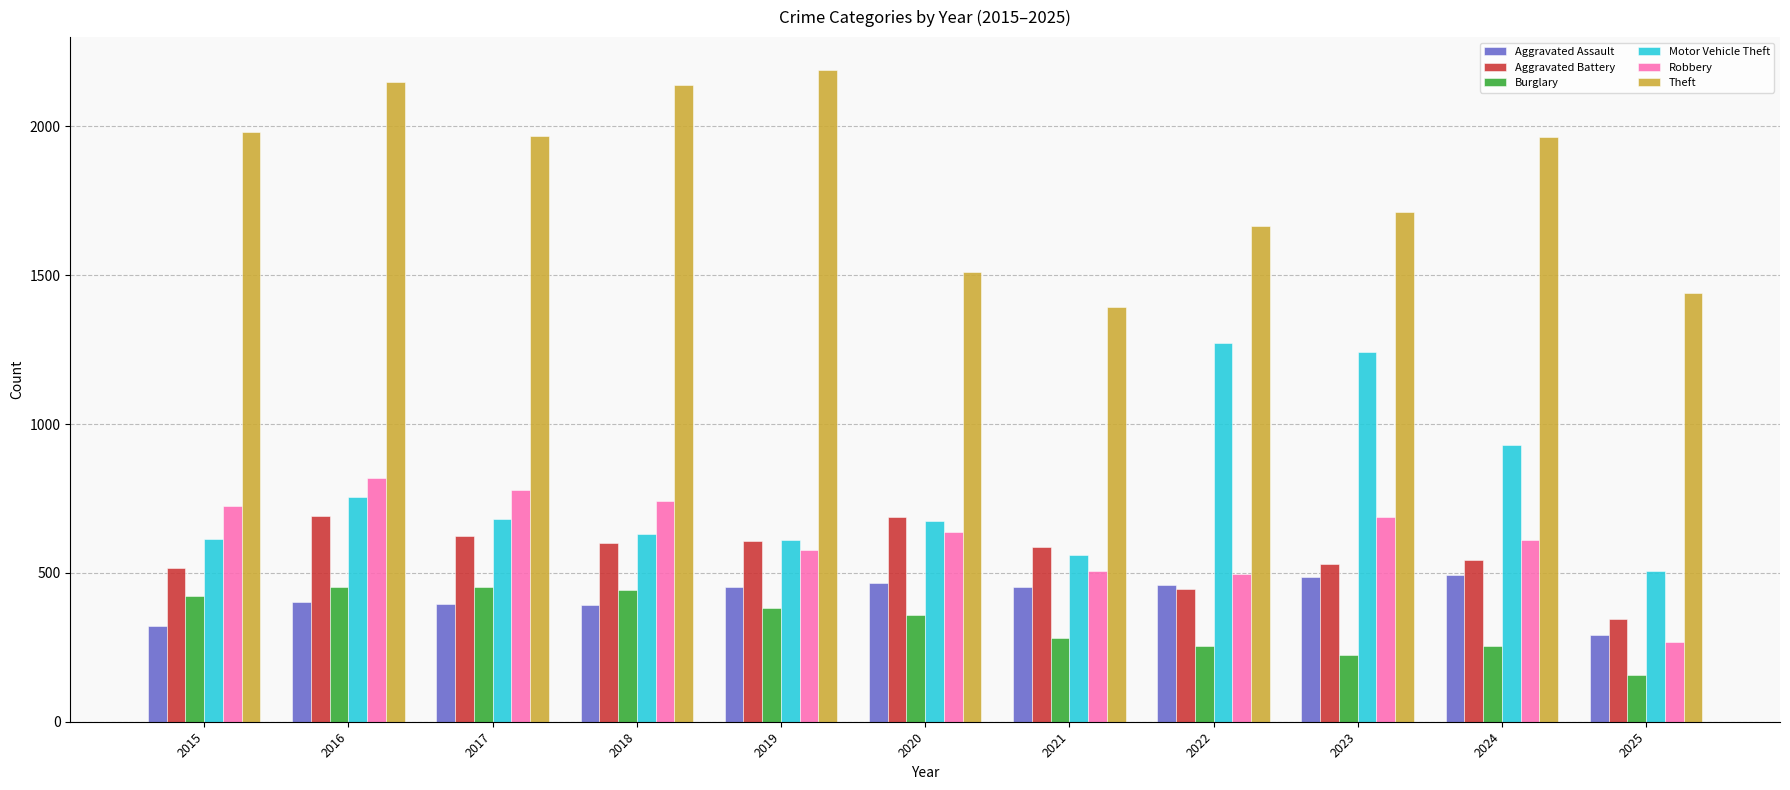

What is the minimum value for Aggravated Assault?

291